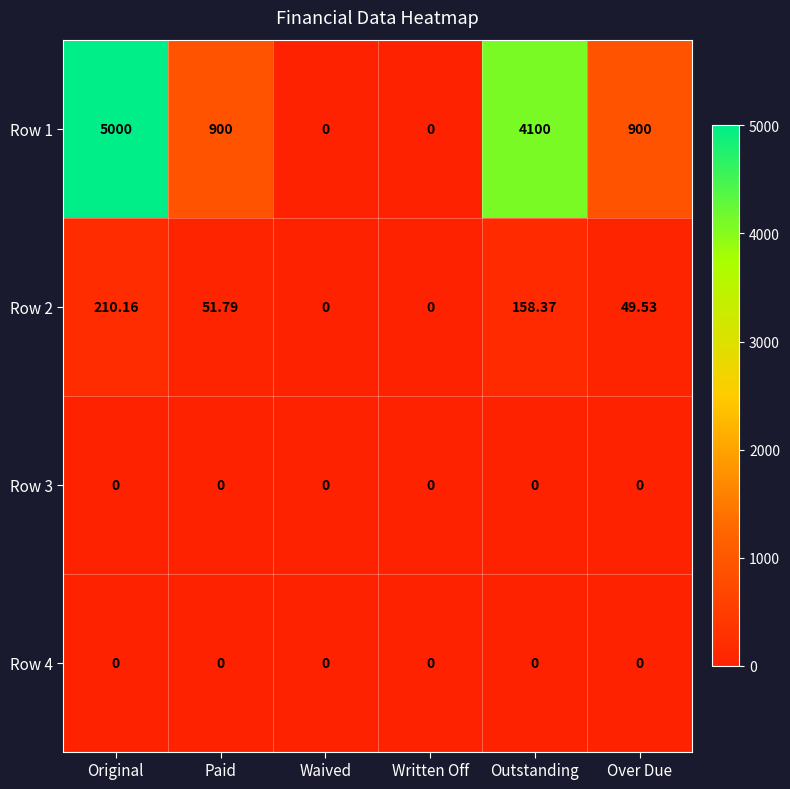

Which series has the widest spread of values?

Row 1